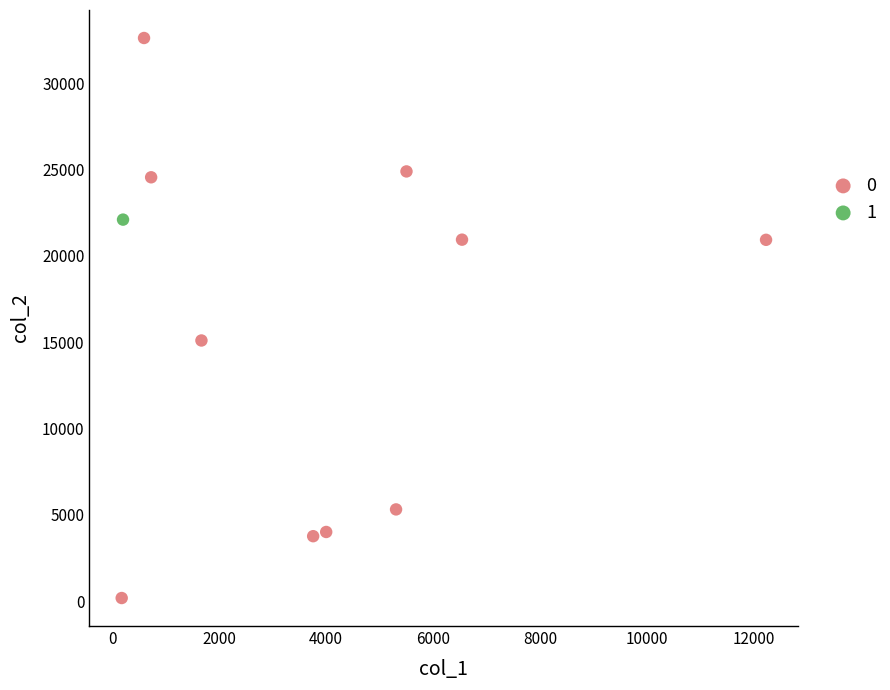

What are all the series names shown in the legend?

0, 1